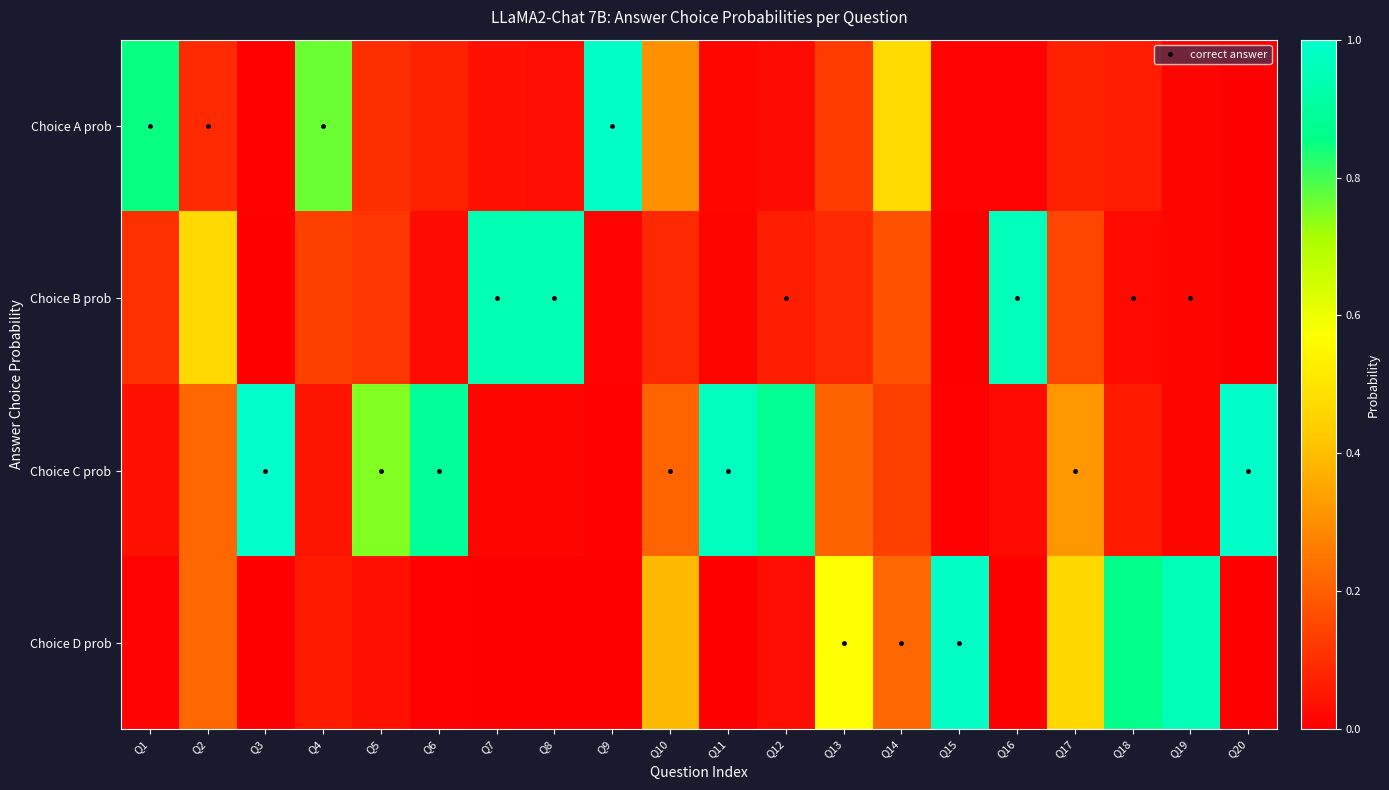

At which category is the sum across all series the highest?

Q8